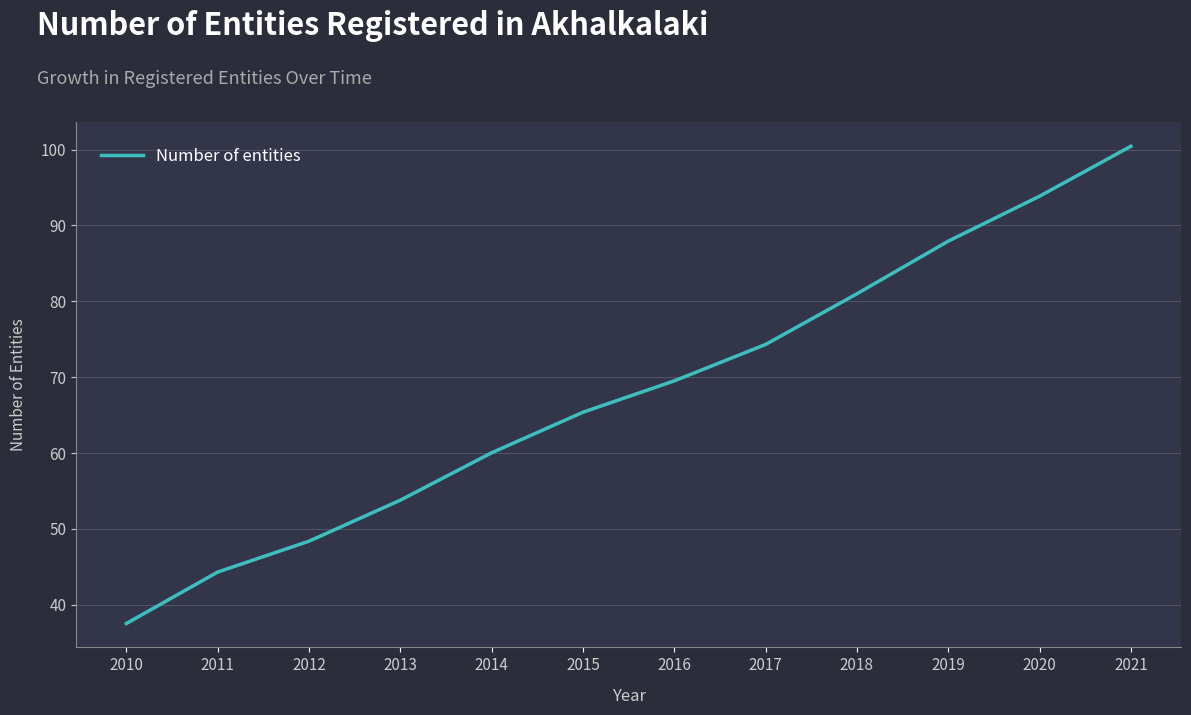

True or false: there are more than 2 points higher than both neighbors.

False